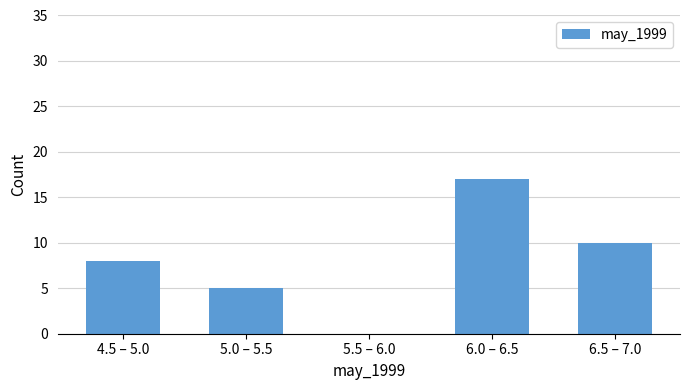

Reading left to right, list all the values displayed in this chart.

4.5 – 5.0=8	5.0 – 5.5=5	5.5 – 6.0=0	6.0 – 6.5=17	6.5 – 7.0=10